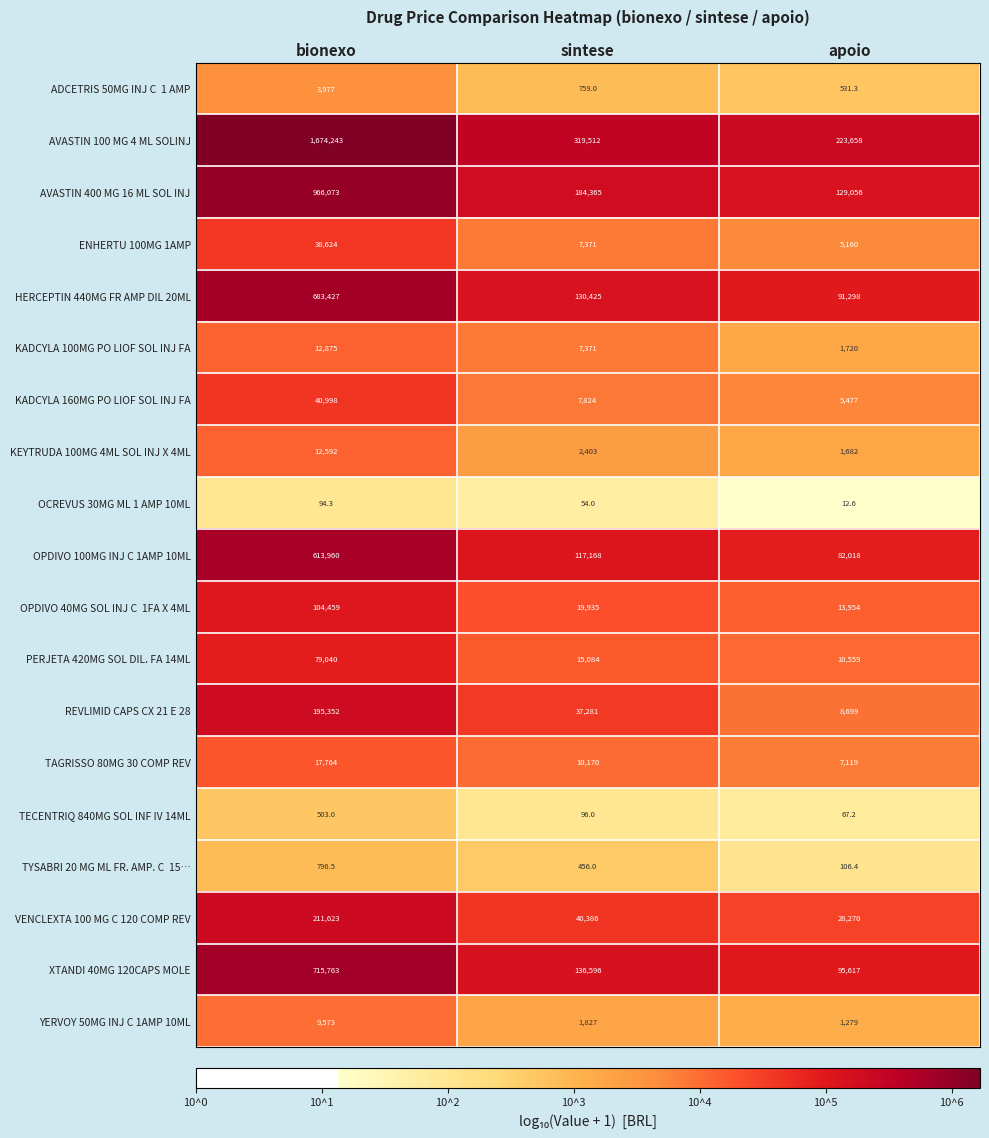

Where is REVLIMID CAPS CX 21 E 28 nearest to the value 102025?

sintese